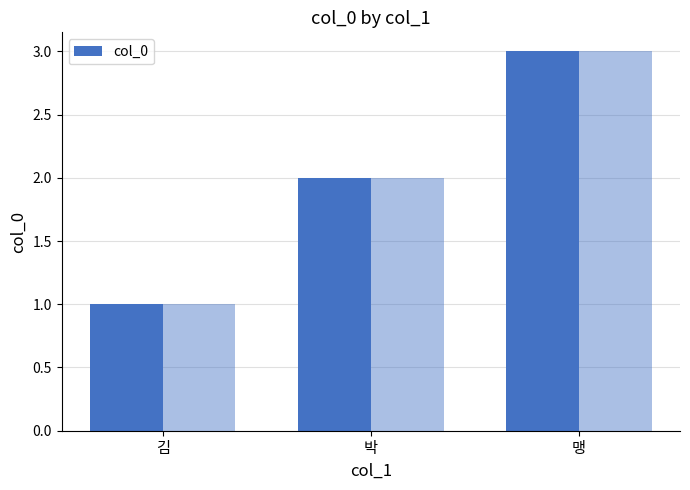

What is the average value?

2